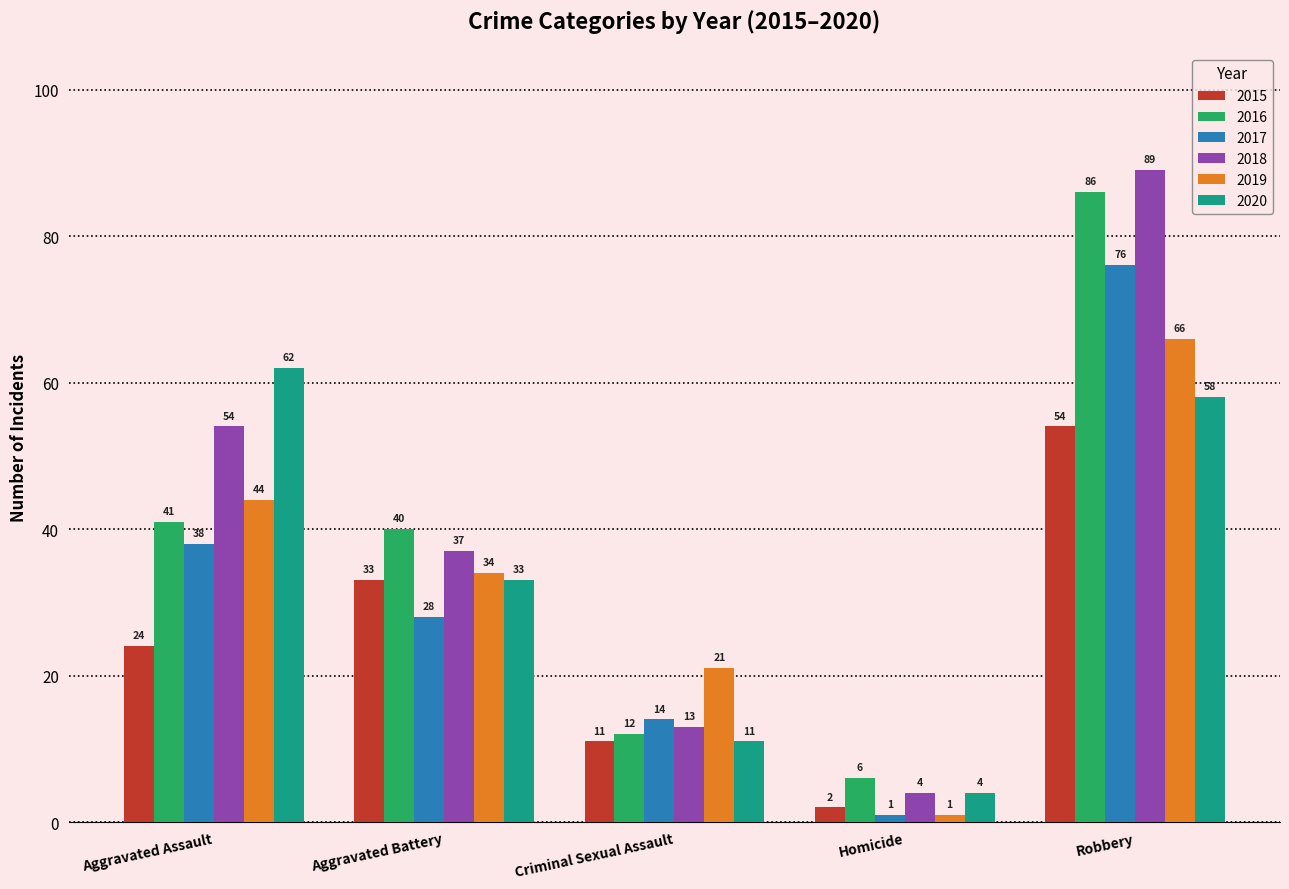

Is the value of 2015 at Homicide greater than the value of 2019 at Homicide?

Yes